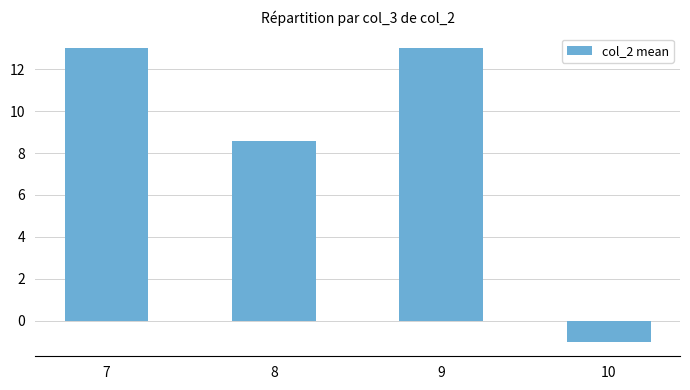

Reading left to right, list all the values displayed in this chart.

13.0	8.6	13.0	-1.0